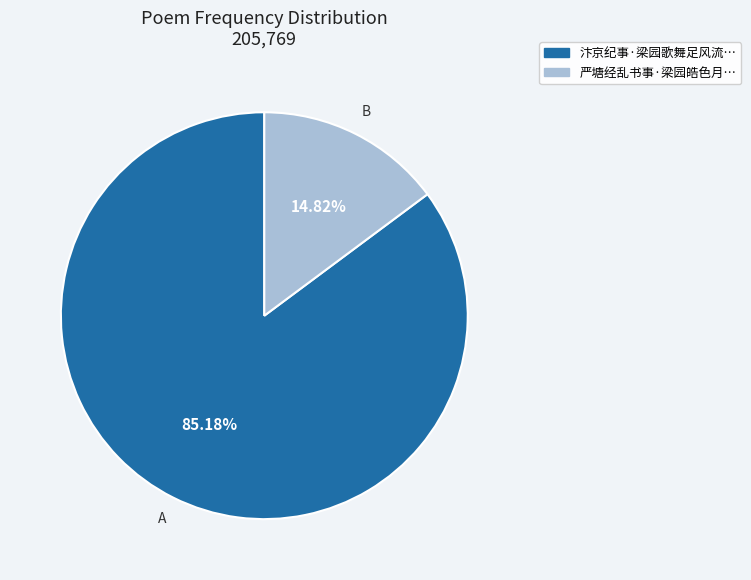

How many slices are in this pie chart?

2